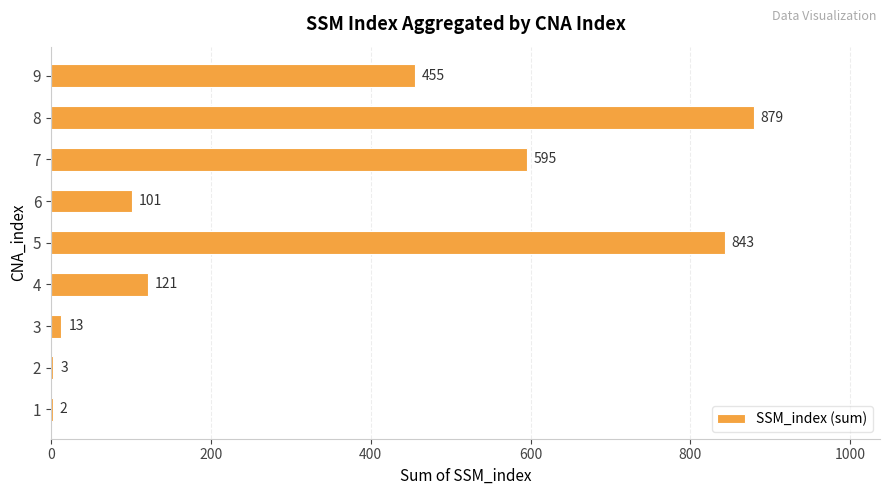

At which label is the value closest to 440?

9